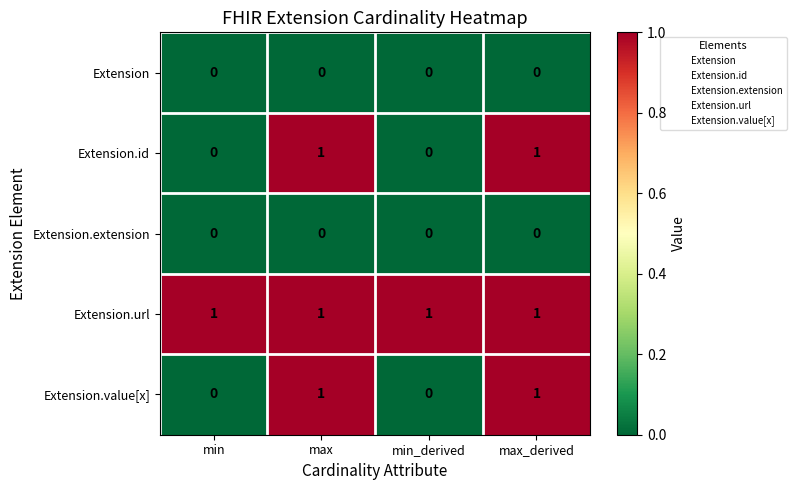

At how many categories does at least one series exceed 0?

4